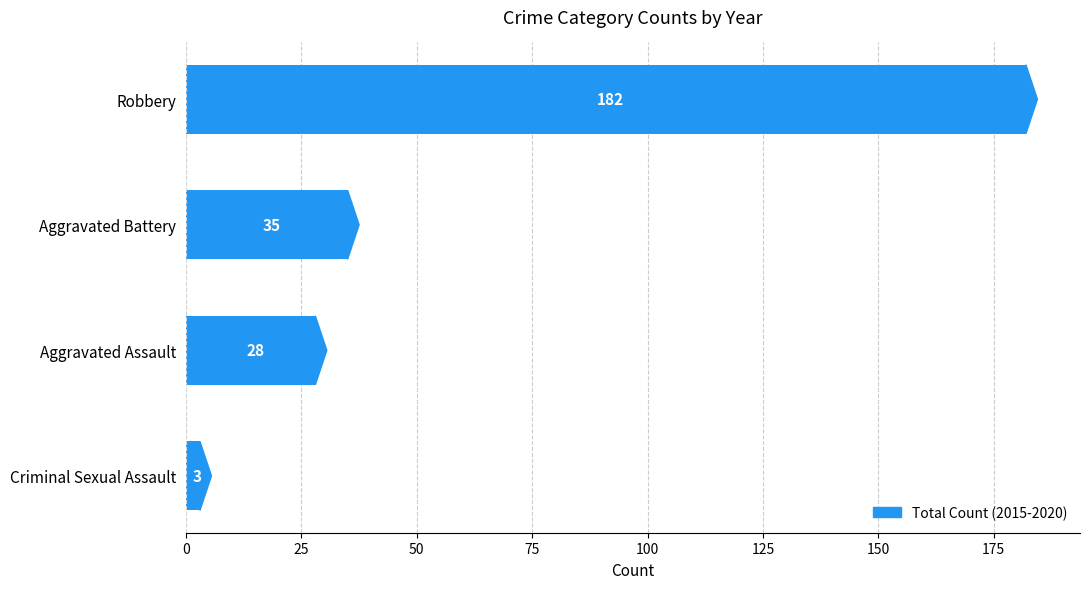

What is the minimum value shown in the chart?

3